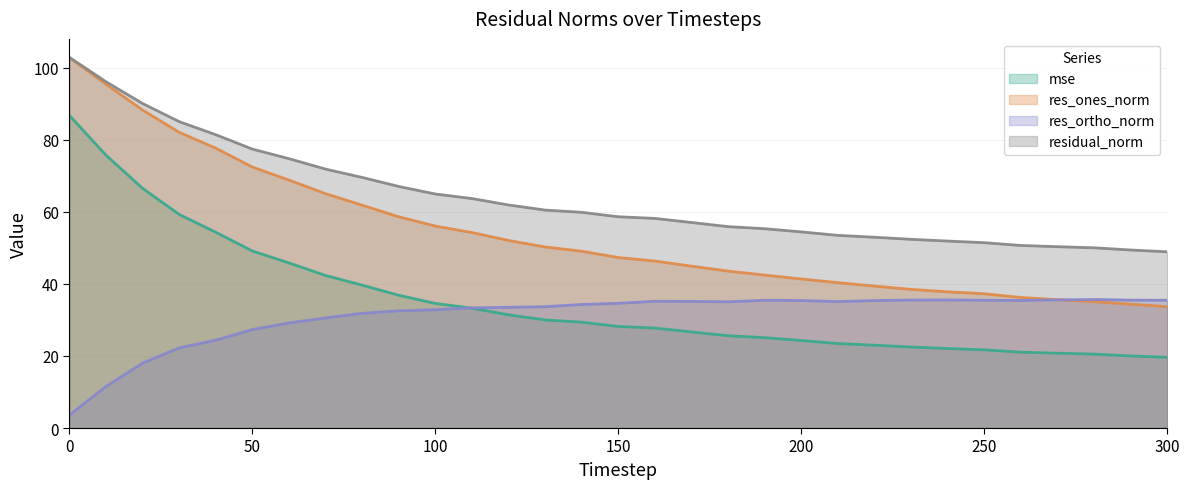

Reading right to left, extract all data points from this chart.

mse: 19.6	20.0	20.5	20.8	21.1	21.7	22.1	22.5	23.0	23.4	24.3	25.1	25.6	26.7	27.8	28.2	29.4	30.0	31.4	33.3	34.6	36.9	39.7	42.3	45.8	49.1	54.3	59.3	66.5	75.7	86.8
res_ones_norm: 33.7	34.4	35.1	35.6	36.2	37.3	37.8	38.5	39.4	40.4	41.4	42.5	43.6	44.9	46.3	47.3	49.1	50.3	52.1	54.3	56.1	58.6	61.9	65.0	68.8	72.4	77.7	82.1	88.3	95.4	102.8
res_ortho_norm: 35.5	35.5	35.7	35.6	35.4	35.5	35.6	35.5	35.4	35.1	35.4	35.5	35.0	35.2	35.2	34.6	34.3	33.7	33.5	33.4	32.8	32.5	31.8	30.6	29.2	27.3	24.4	22.2	18.0	11.5	3.6
residual_norm: 48.9	49.4	50.0	50.3	50.7	51.5	51.9	52.4	53.0	53.5	54.4	55.3	55.9	57.1	58.2	58.6	59.9	60.5	61.9	63.7	65.0	67.1	69.6	71.9	74.8	77.4	81.4	85.0	90.1	96.1	102.9